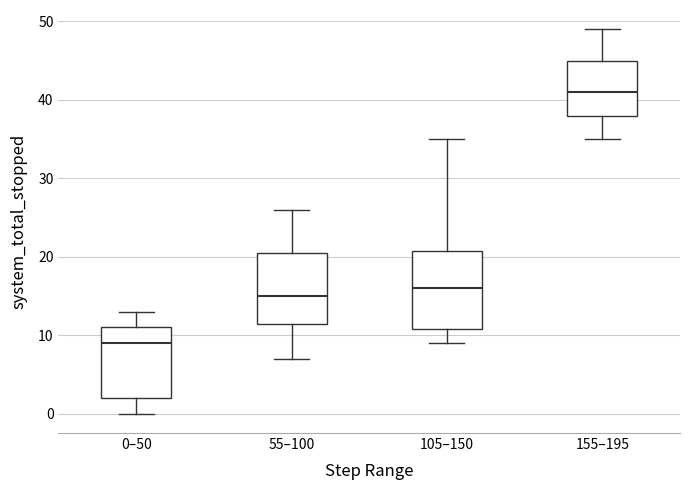

Reading left to right, transcribe this box plot: for each box, give where its median line is, the range the box spans, and where its two whiskers end, as read against the y-axis. The values are not printed on the chart, so give them approximately, as read against the axis.

0–50: median 9, box 2 to 11, whiskers 0 to 13
55–100: median 15, box 12 to 21, whiskers 7 to 26
105–150: median 16, box 11 to 21, whiskers 9 to 35
155–195: median 41, box 38 to 45, whiskers 35 to 49